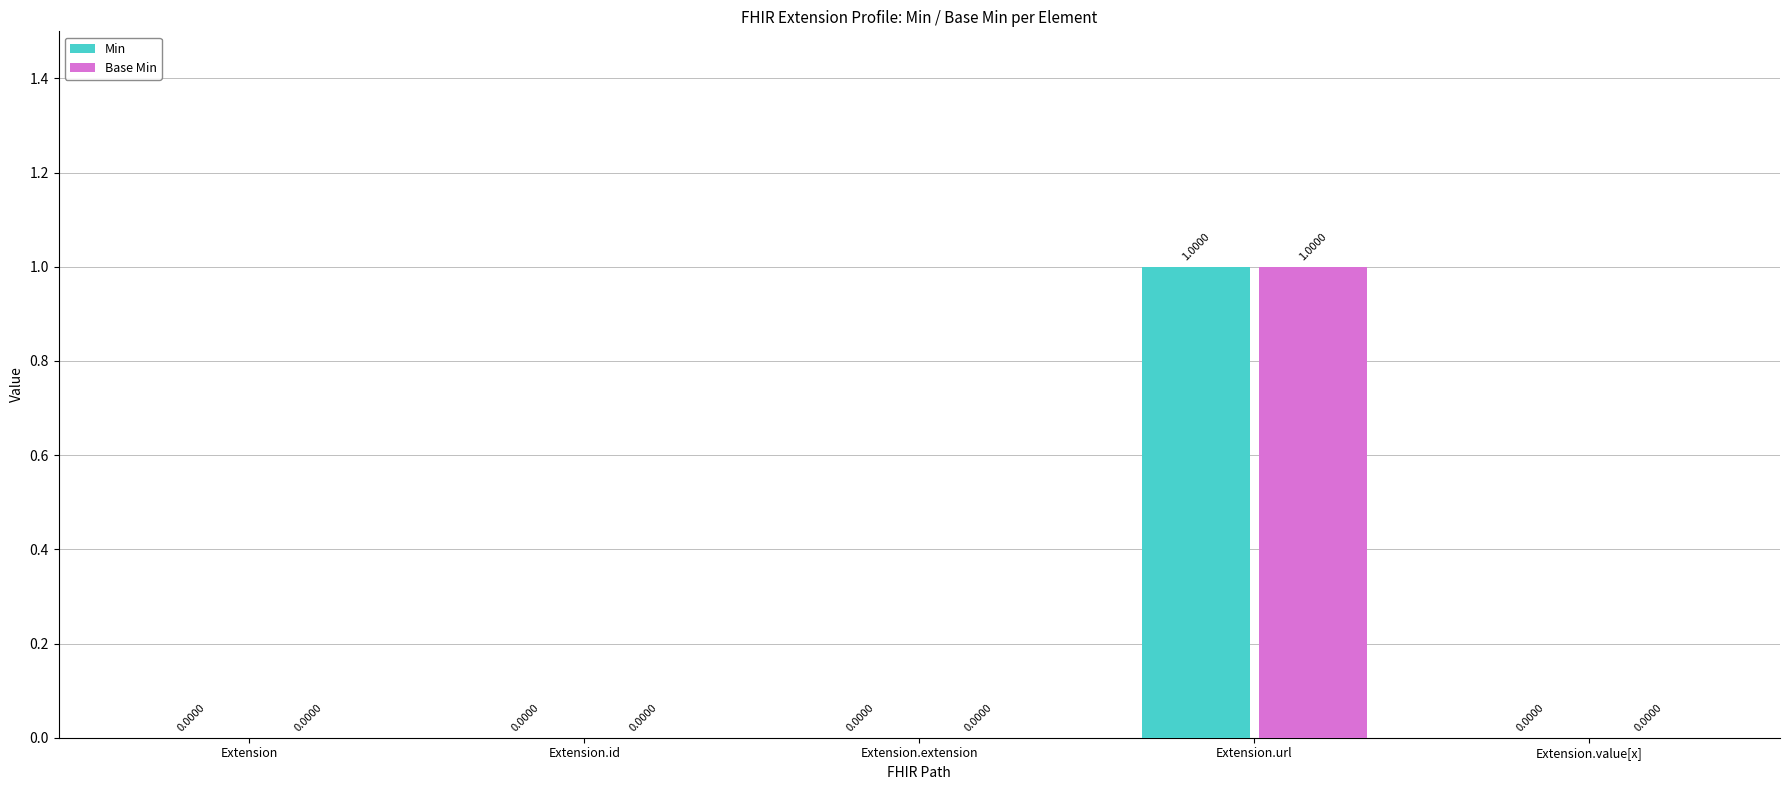

Is the value of Min at Extension.extension greater than the value of Base Min at Extension.url?

No